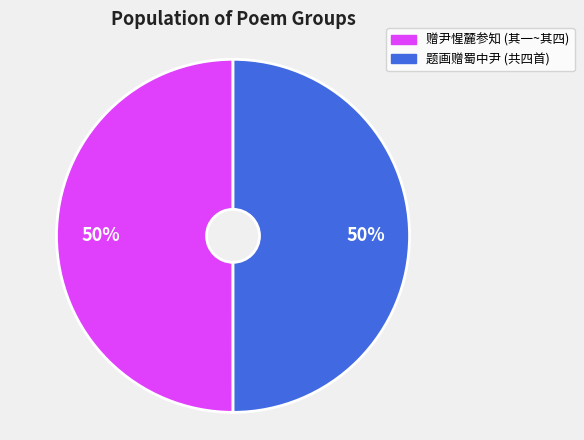

Is the sum of 赠尹惺麓参知 (其一~其四) and 题画赠蜀中尹 (共四首) greater than half?

Yes